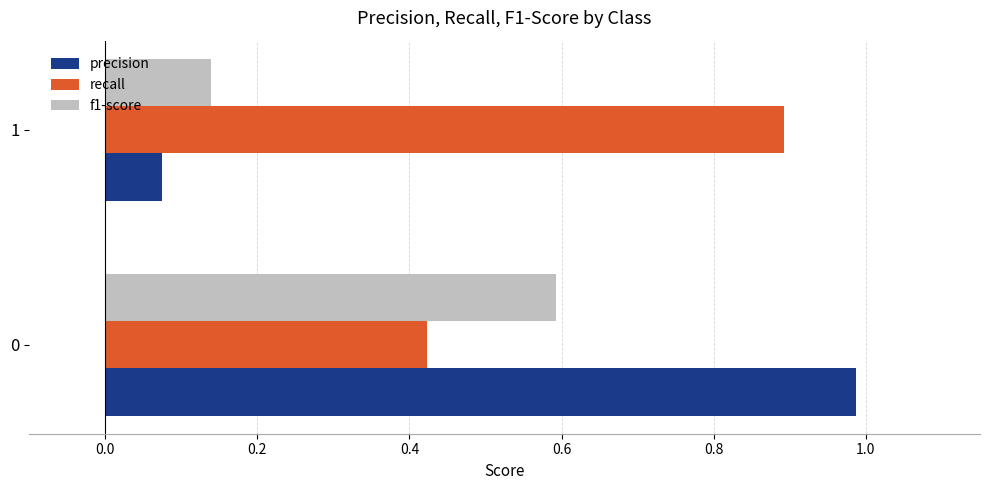

What is the sum of all f1-score values?

0.7